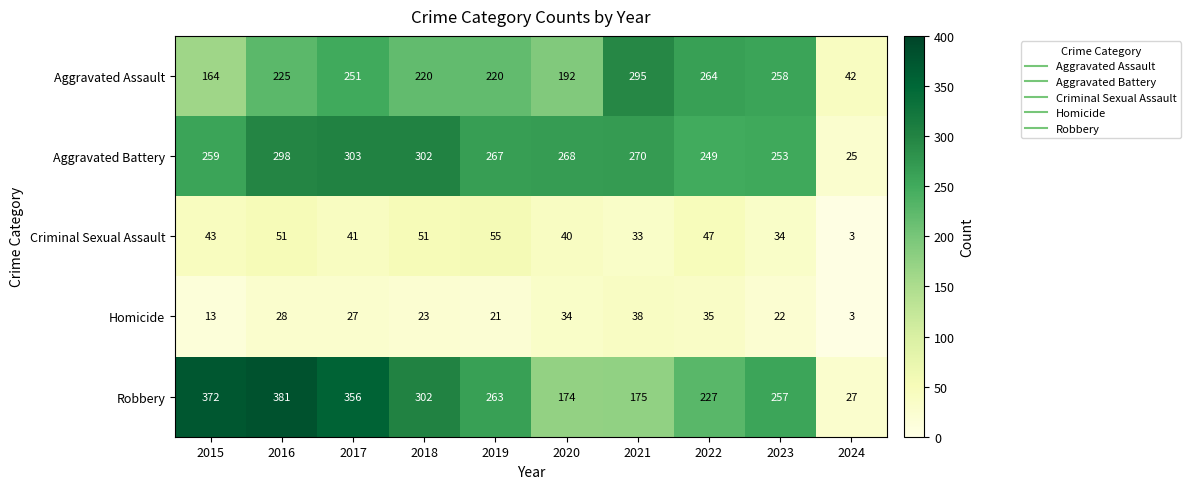

At which label does Aggravated Battery first exceed 268?

2016